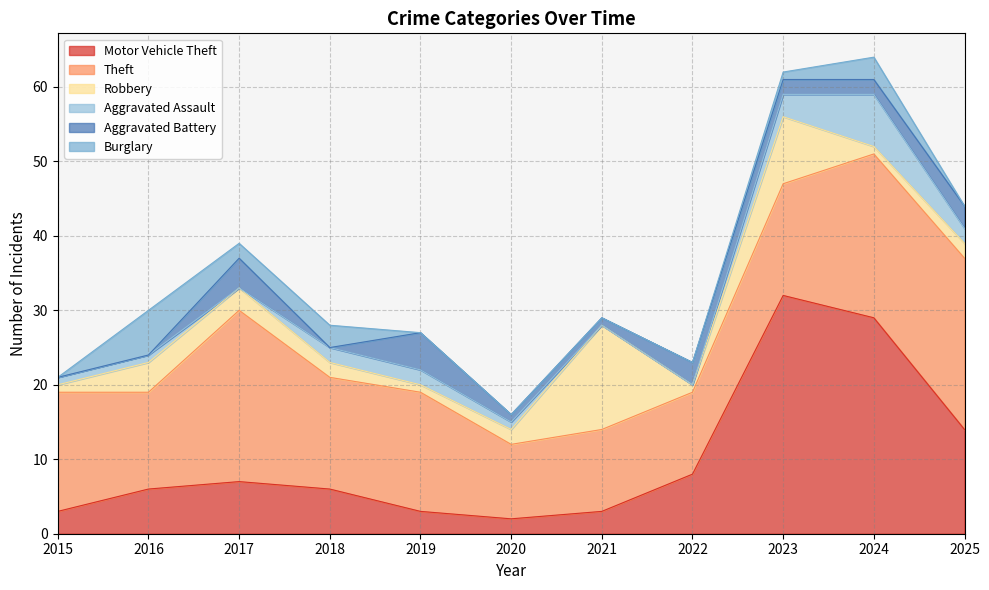

How many values in the Motor Vehicle Theft series are below 6?

4